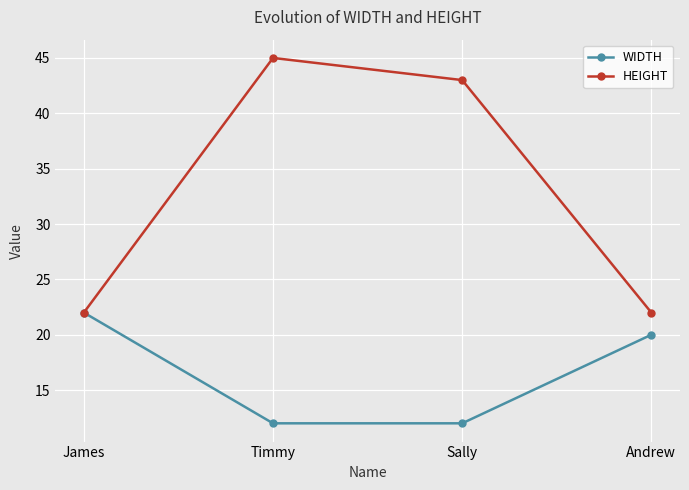

What are all the series names shown in the legend?

WIDTH, HEIGHT